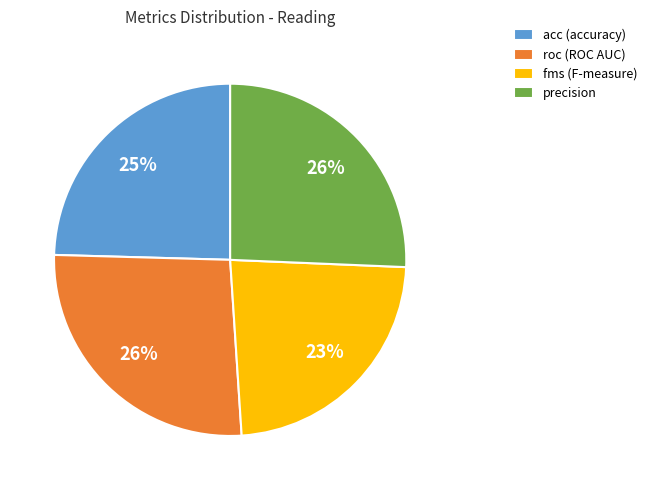

Is the sum of precision and roc greater than half?

Yes